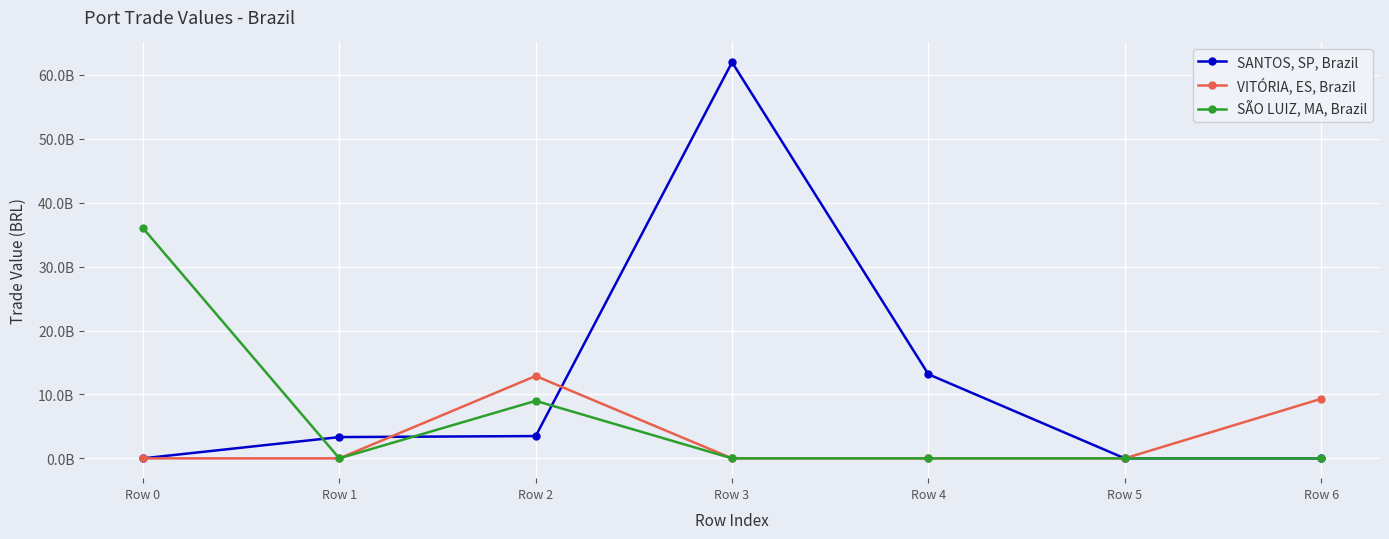

What are all the series names shown in the legend?

SANTOS, SP, Brazil, VITÓRIA, ES, Brazil, SÃO LUIZ, MA, Brazil